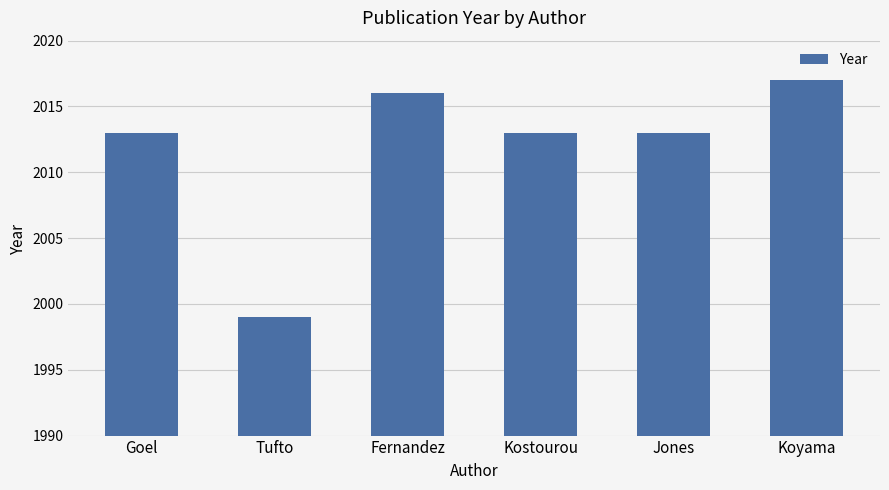

What is the greatest value displayed?

2017